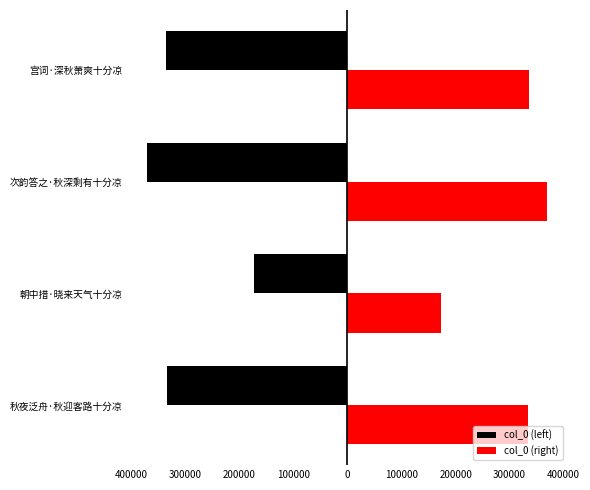

Which series has the widest spread of values?

col_0 (left)